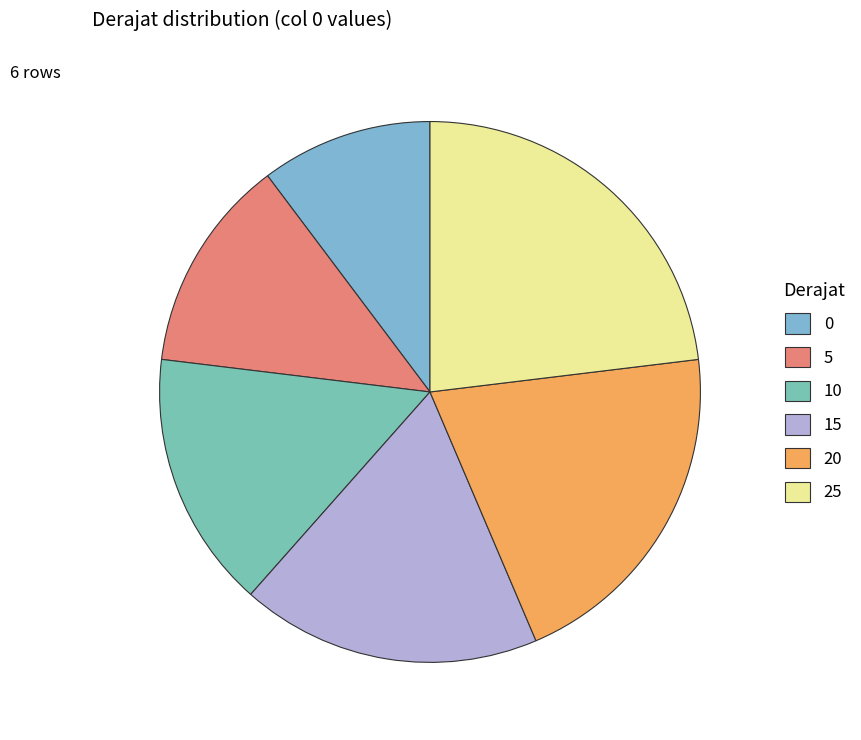

The 15 slice represents 18% of the pie. True or false?

True